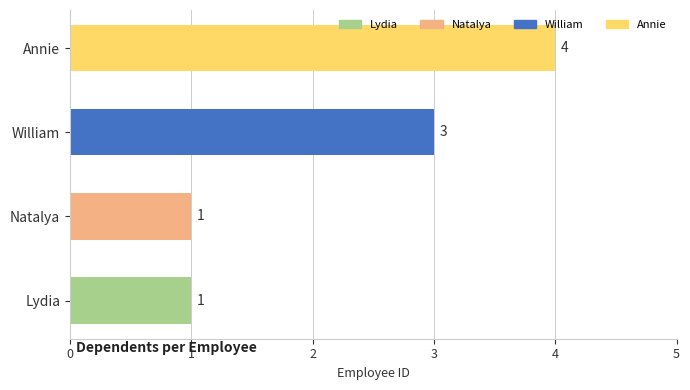

The chart shows a value of 1 at Natalya. True or false?

True